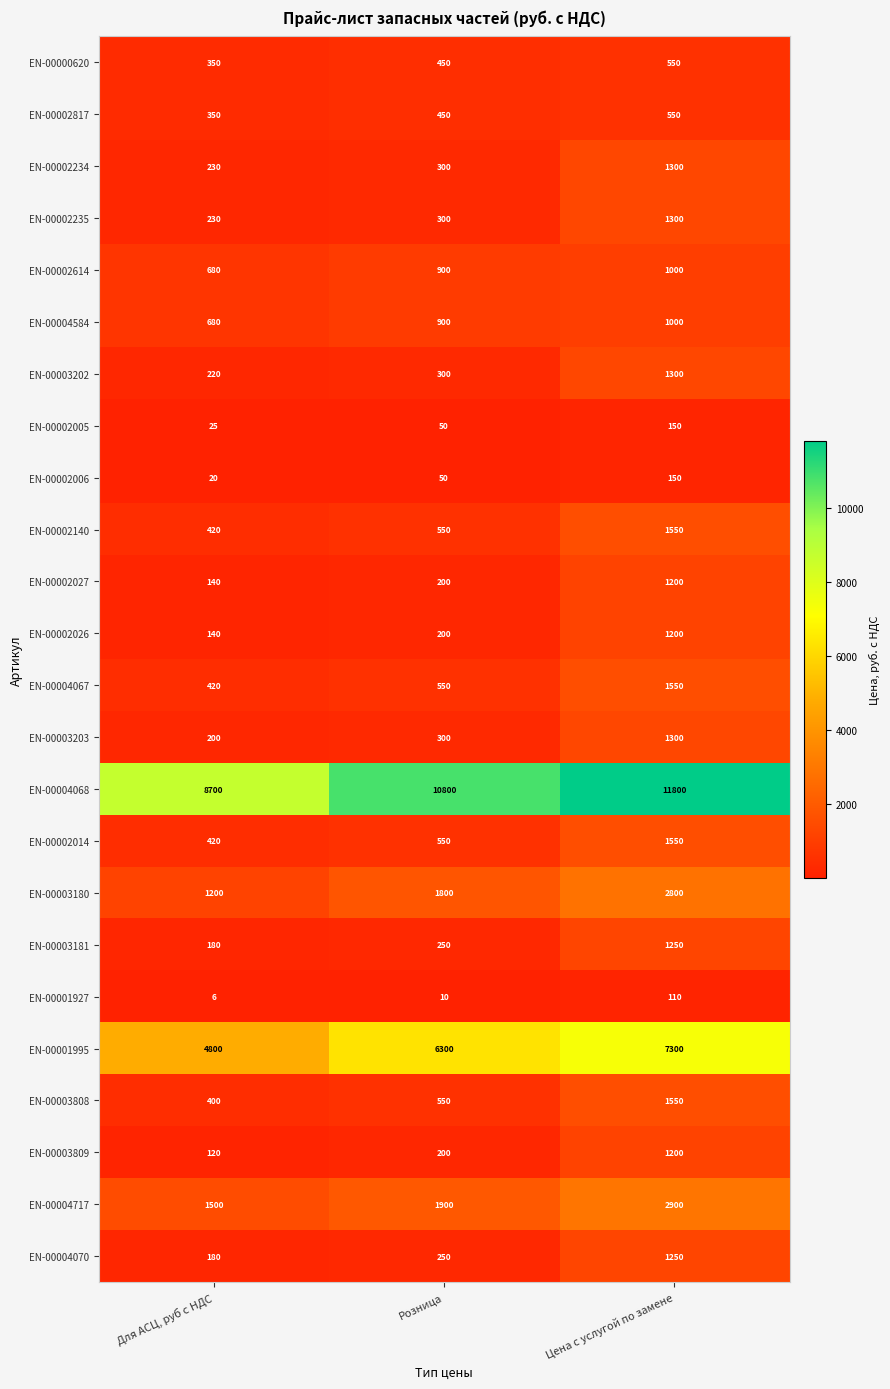

What is the lowest value of the EN-00003203 series?

200